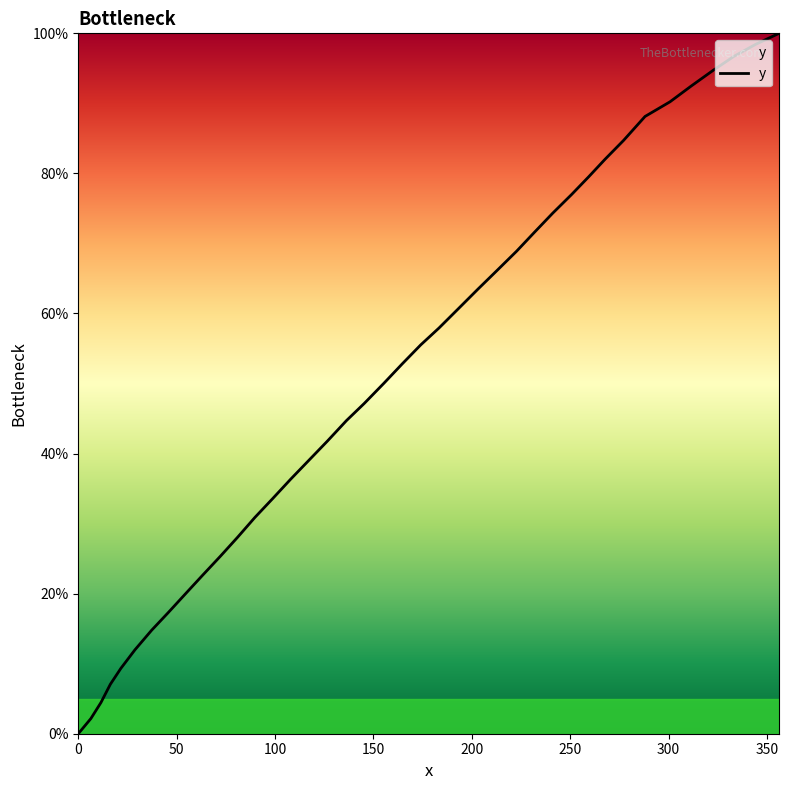

What is the difference between the maximum and minimum values?

100.0